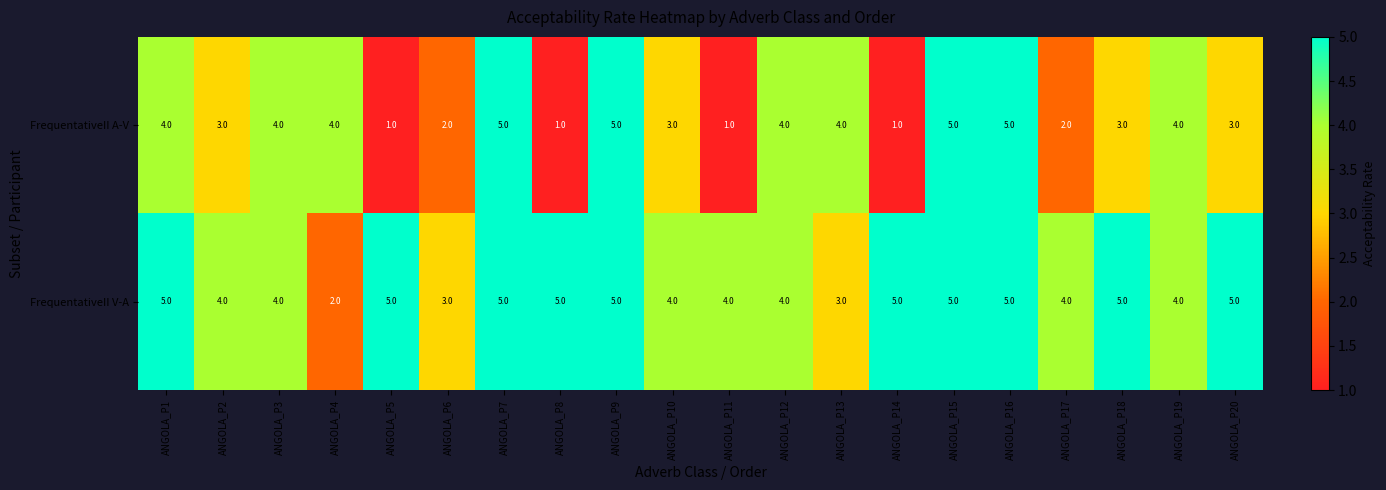

What is the highest value of the FrequentativeII V-A series?

5